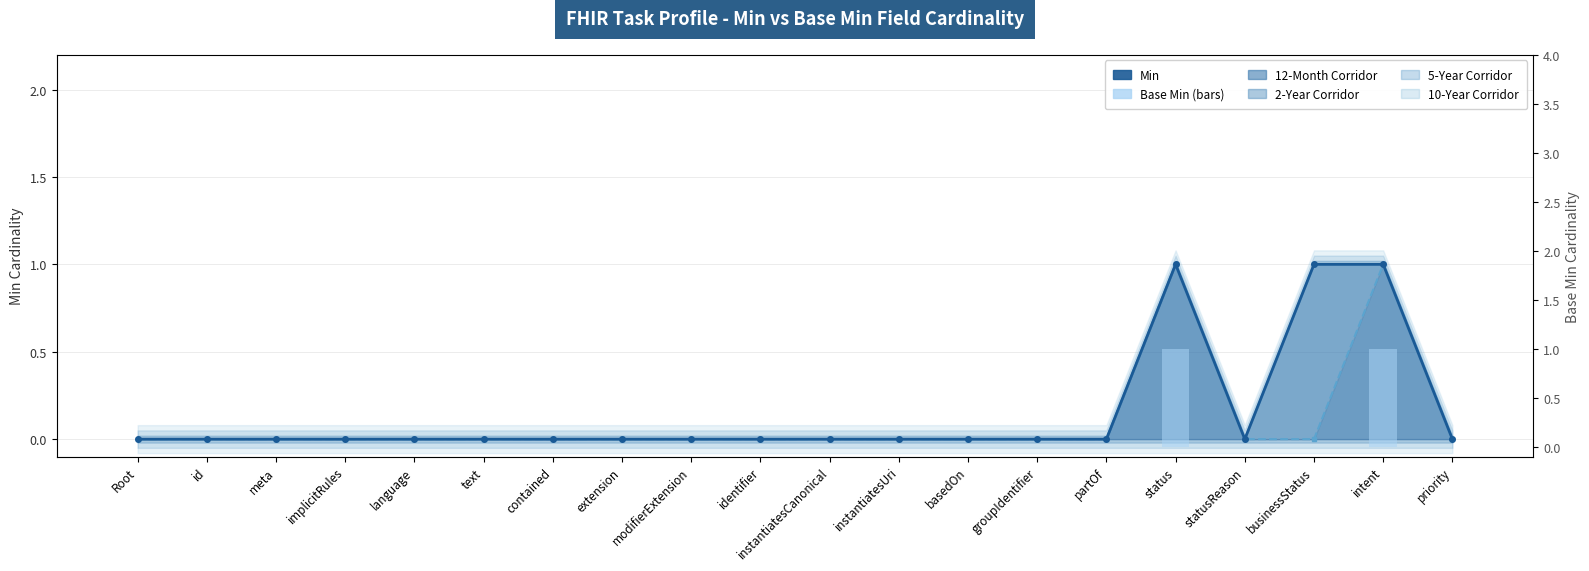

The Base Min (bars) series shows 0 at priority. True or false?

True